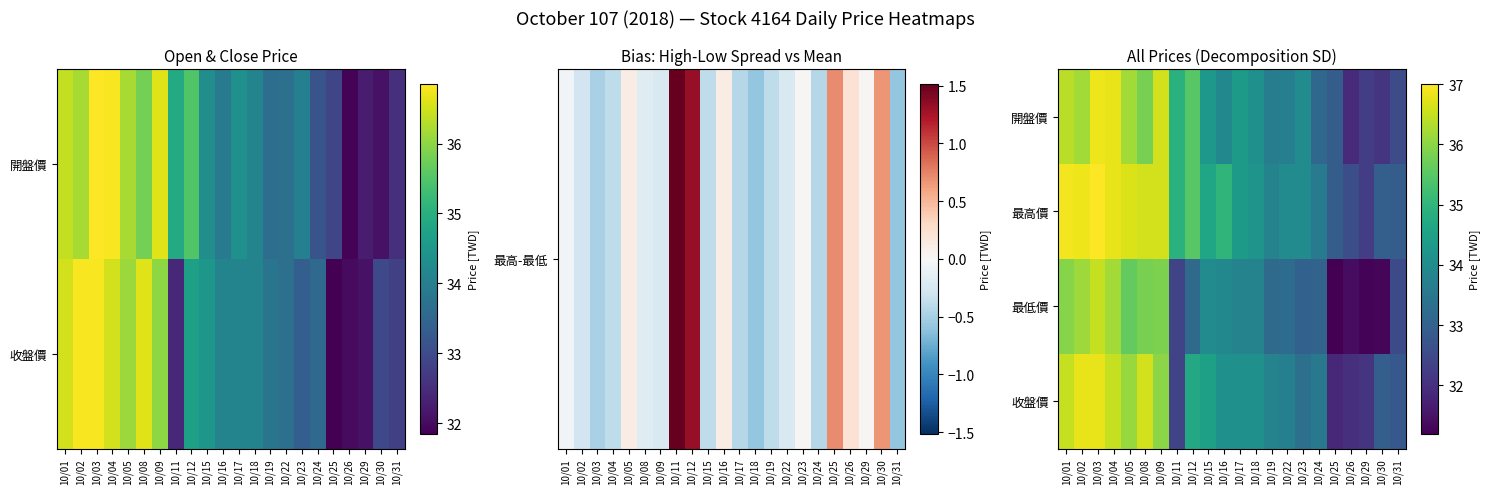

The value of 最低價 at 10/23 is 33.0. True or false?

True